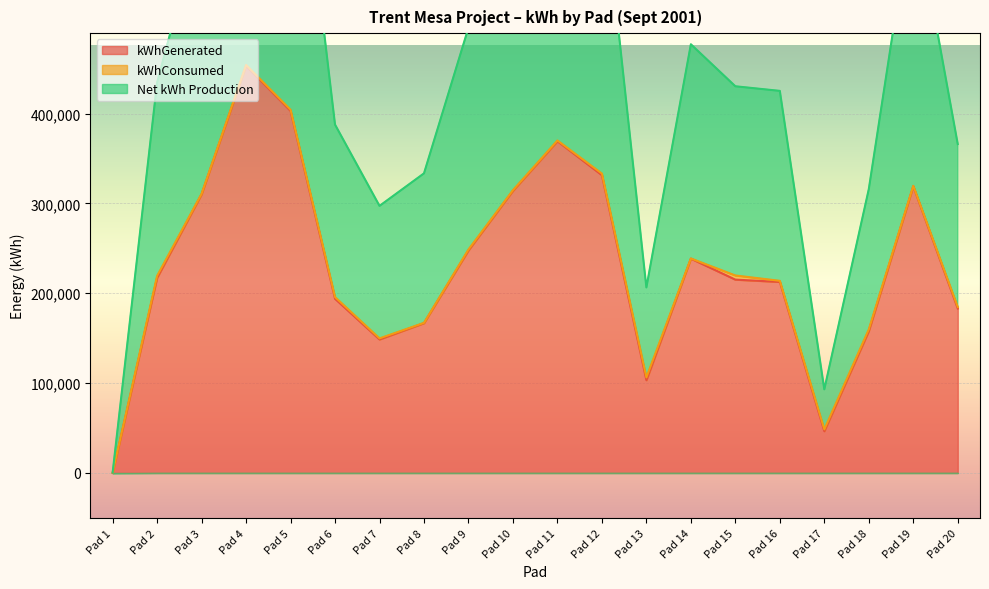

True or false: kWhGenerated and Net kWh Production cross at least once.

False